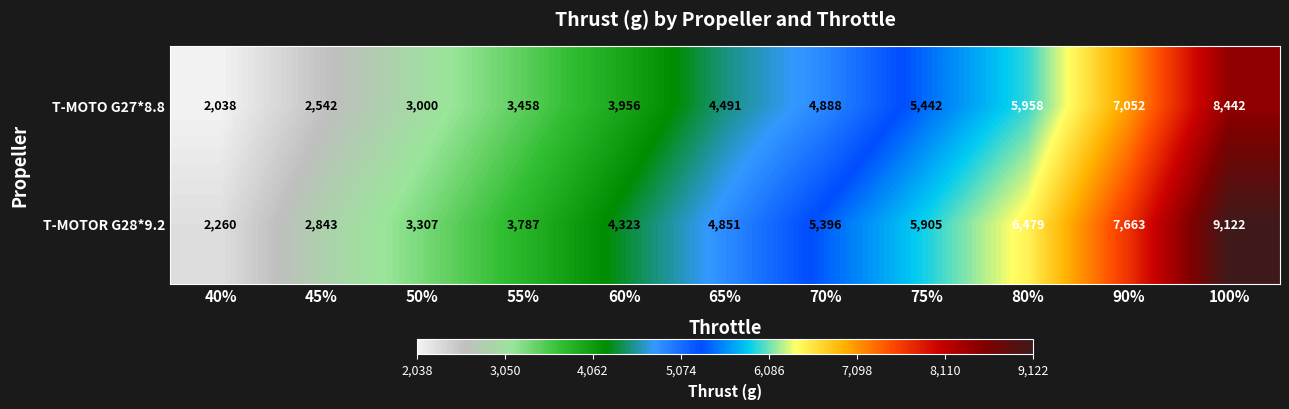

Which series has the widest spread of values?

T-MOTOR G28*9.2